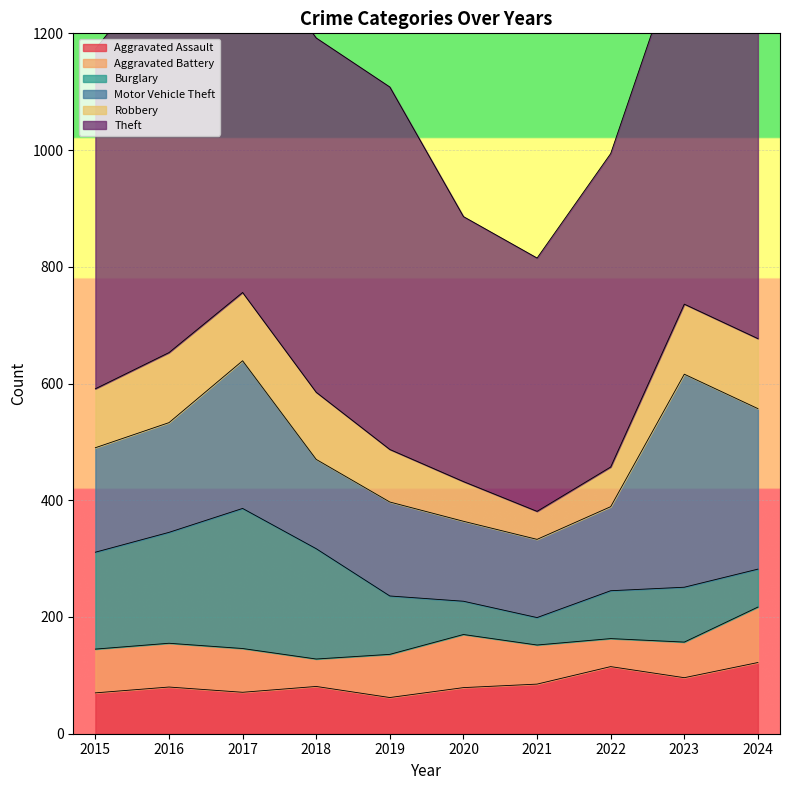

Where is the first local maximum for Theft?

2016